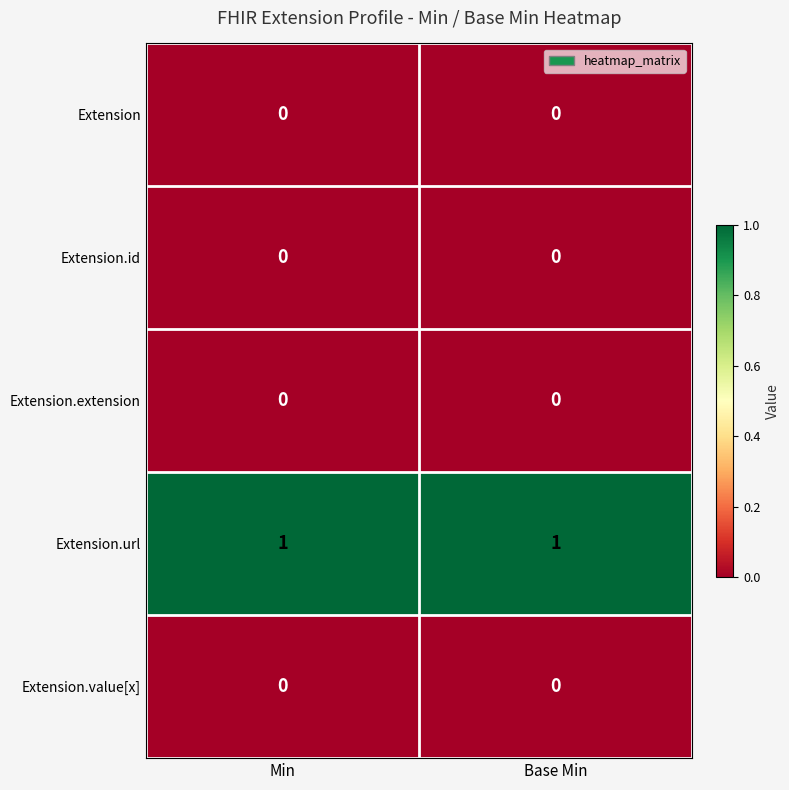

Is it true that Extension.value[x] equals 0 at Base Min?

True